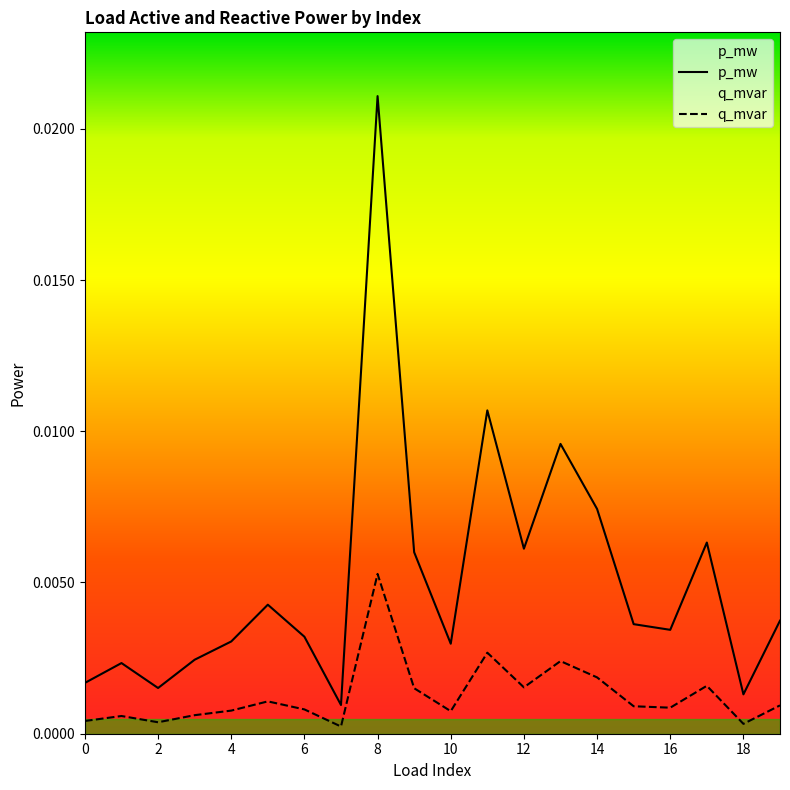

Which category has the highest value in the p_mw series?

8